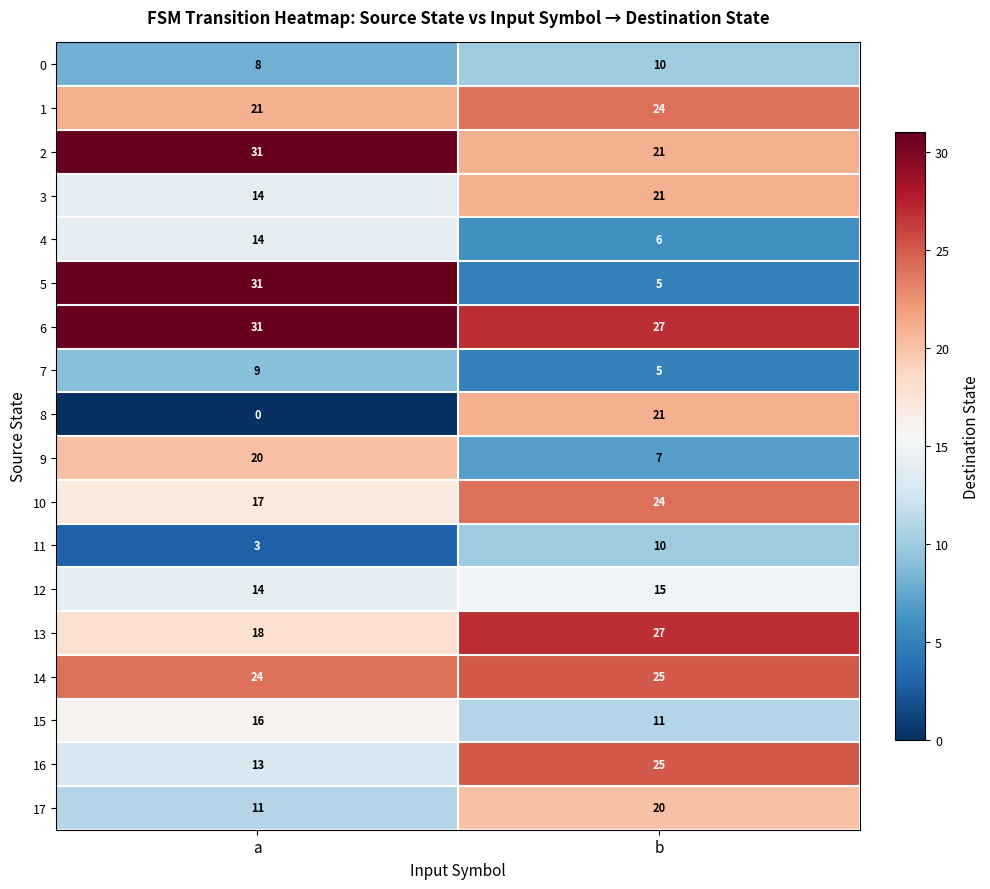

List the labels in order of 16 value, smallest first.

a, b